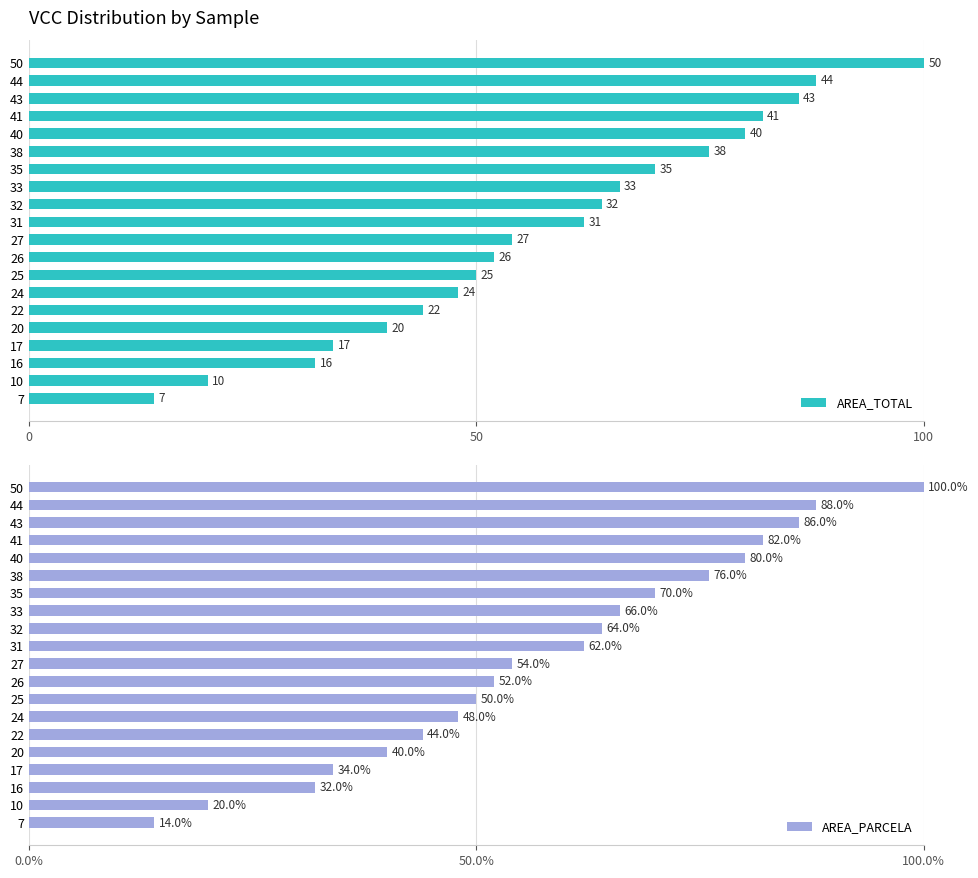

What is the approximate value of AREA_PARCELA at 35?

70.0